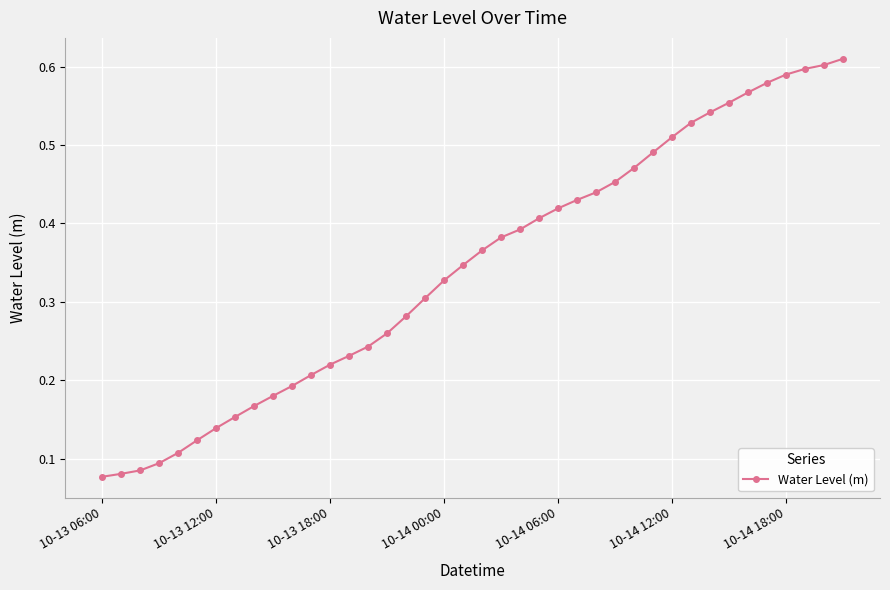

What is the sum of all values?

13.7